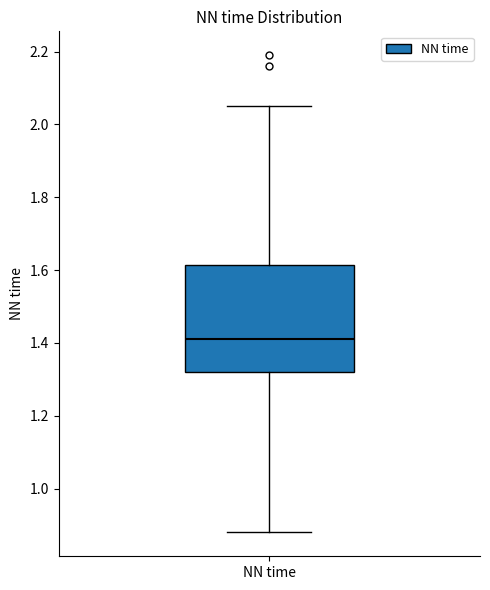

Where is the lower edge of the box for NN time on the y-axis? The values are not printed on the chart, so give them approximately, as read against the axis.

1.32